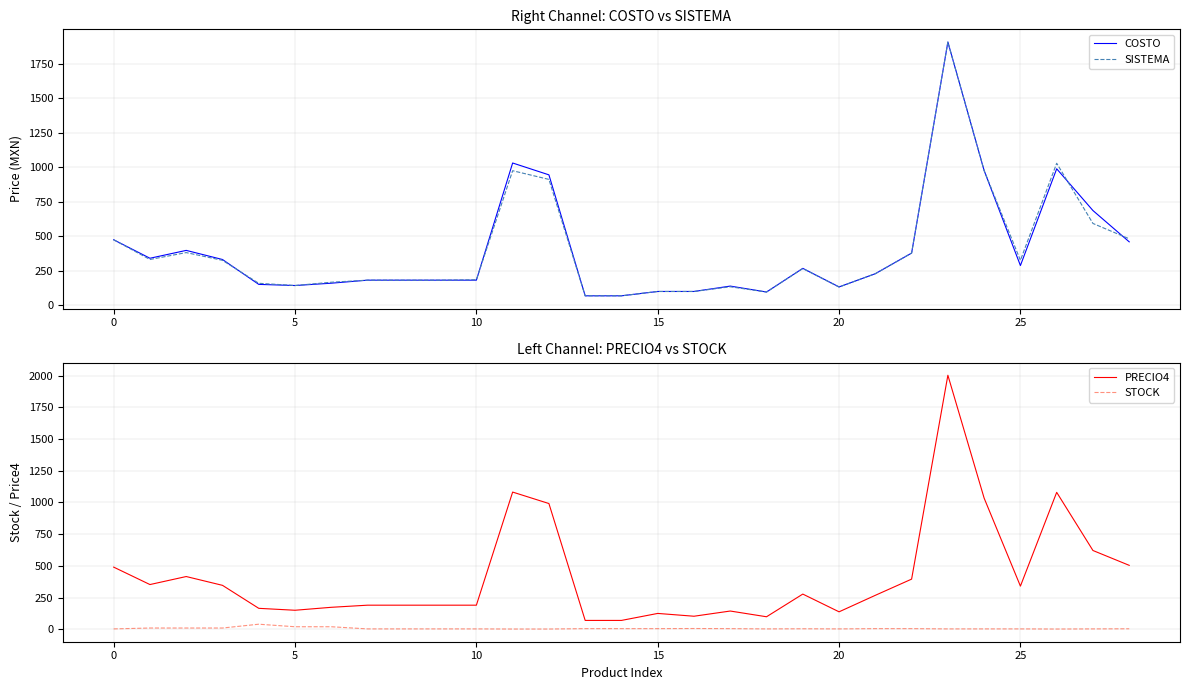

True or false: PRECIO4 and STOCK intersect in this chart.

False